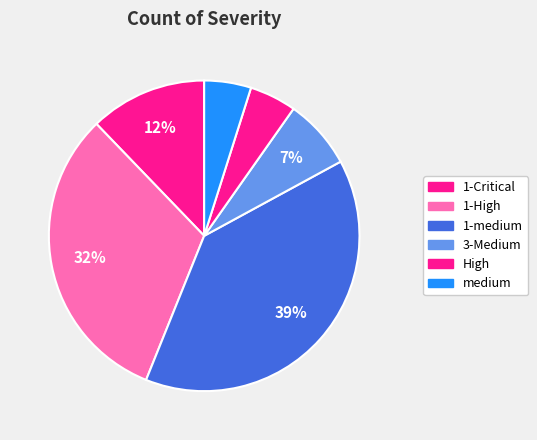

To the nearest percent, what is the combined percentage of High and 1-medium?

44%